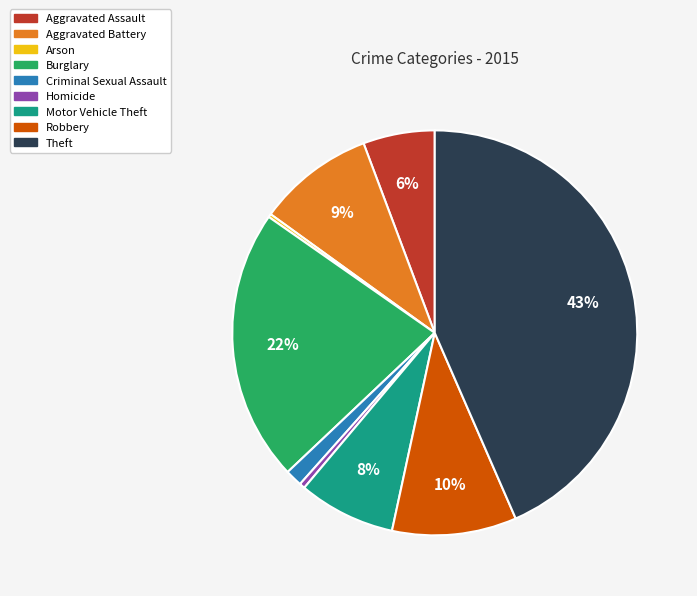

Is the sum of Motor Vehicle Theft and Robbery greater than half?

No